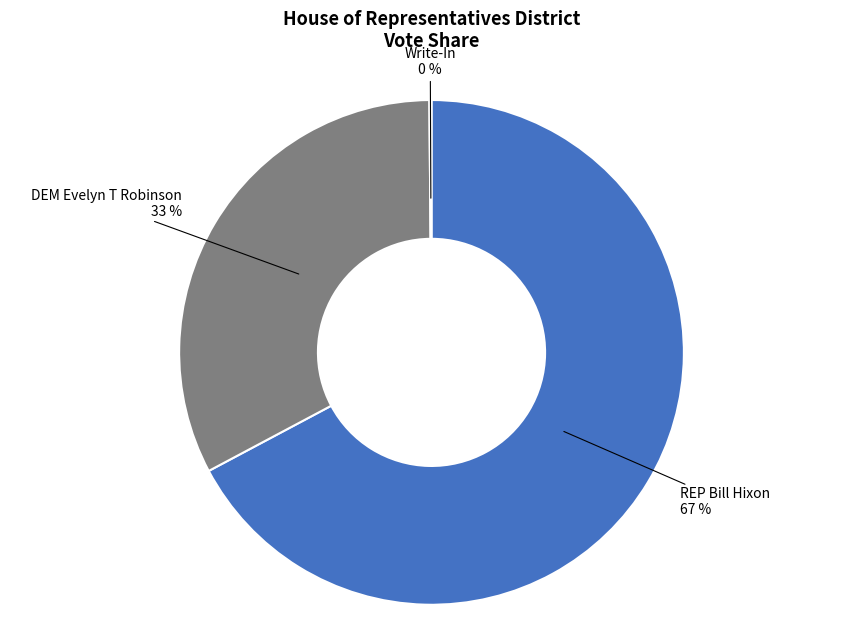

To the nearest percent, what is the average slice percentage?

33%